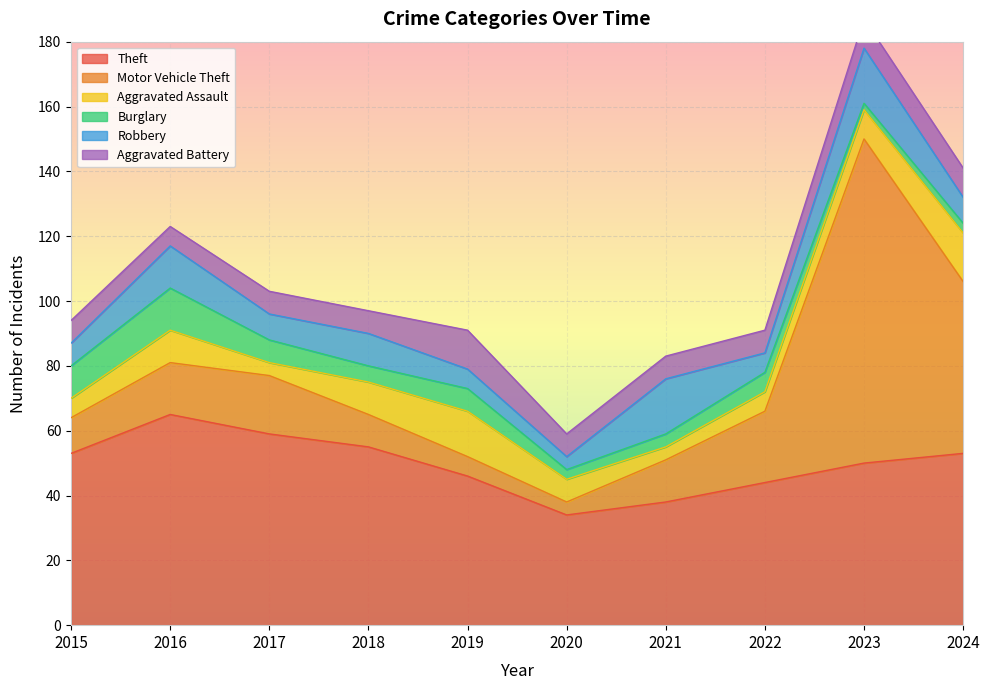

In Theft, how many points are higher than both neighbors (excluding endpoints)?

1